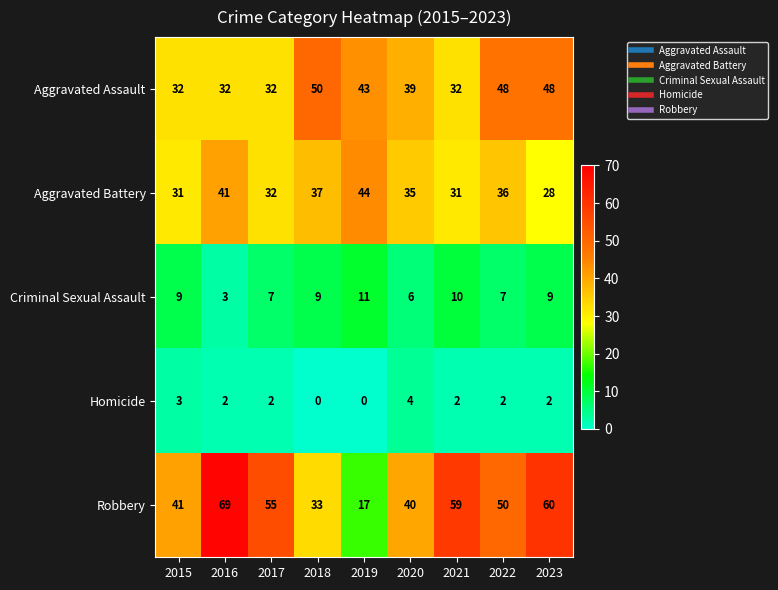

The Aggravated Assault series shows 75 at 2022. True or false?

False